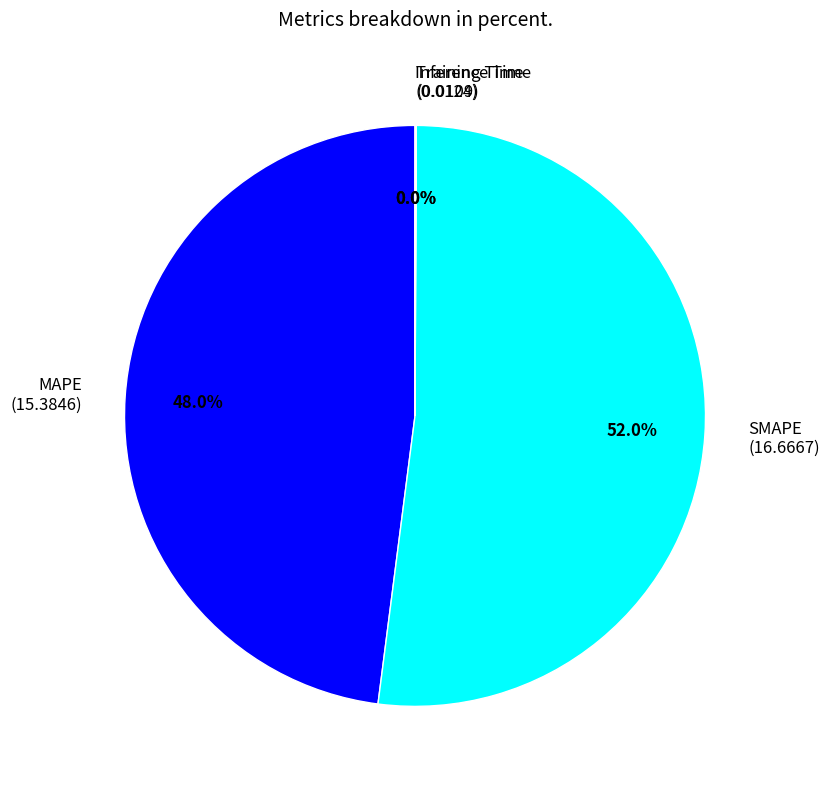

Which slice is the largest?

SMAPE